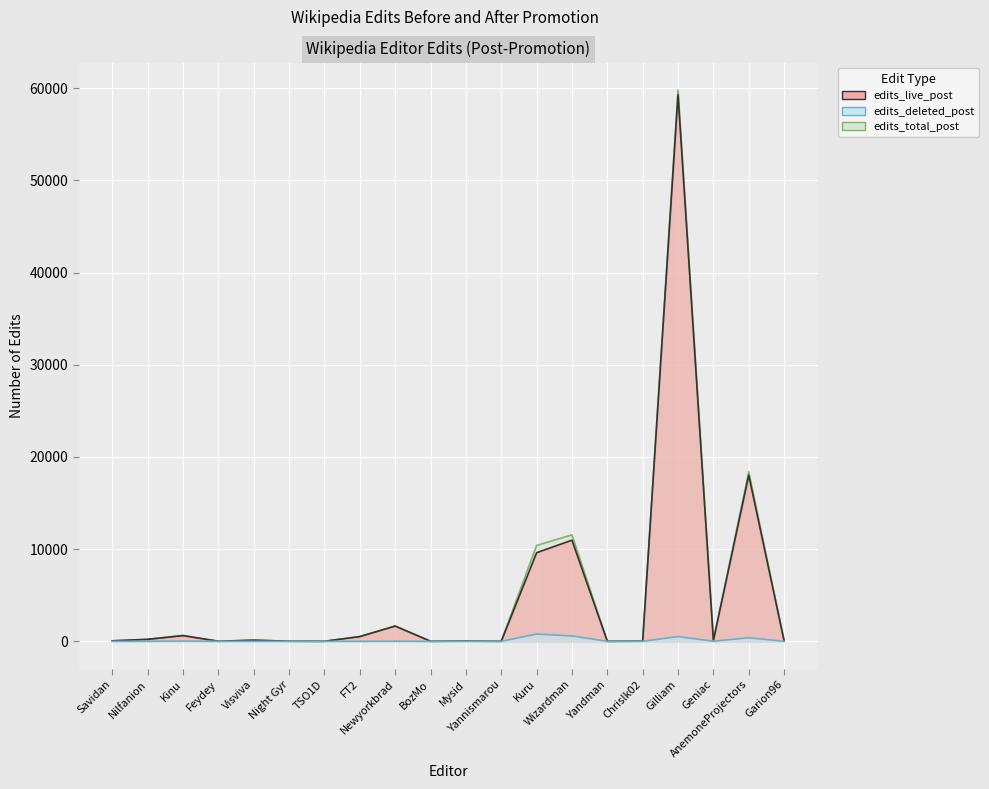

What is the difference between the second highest and minimum values in the edits_live_post series?

18016